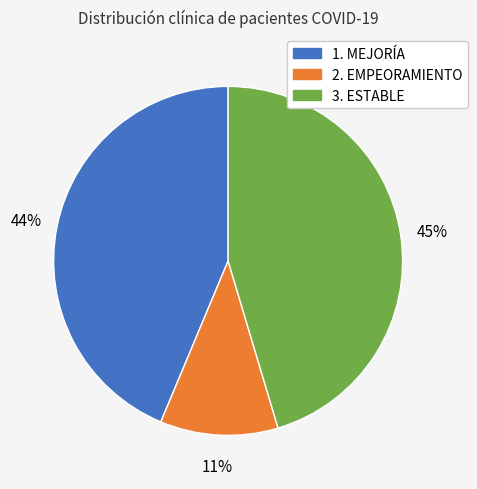

Combined, do 3. ESTABLE and 2. EMPEORAMIENTO account for over 50%?

Yes